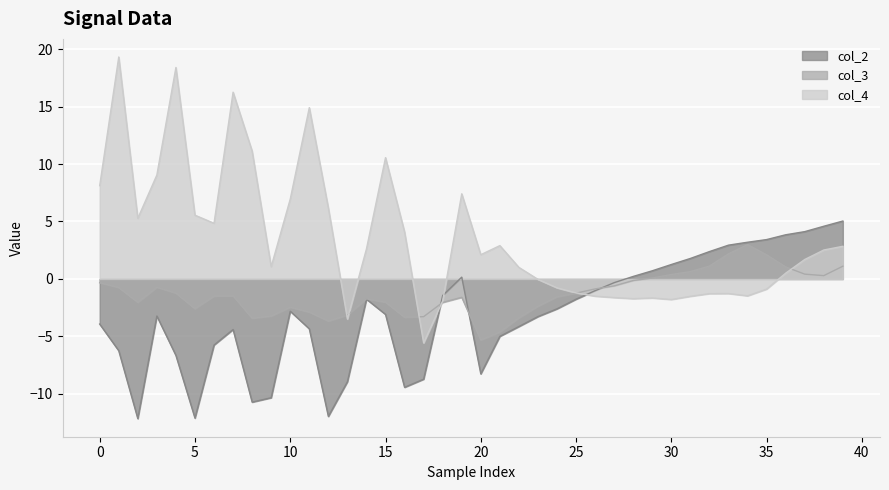

Which series has the largest total across all categories?

col_4